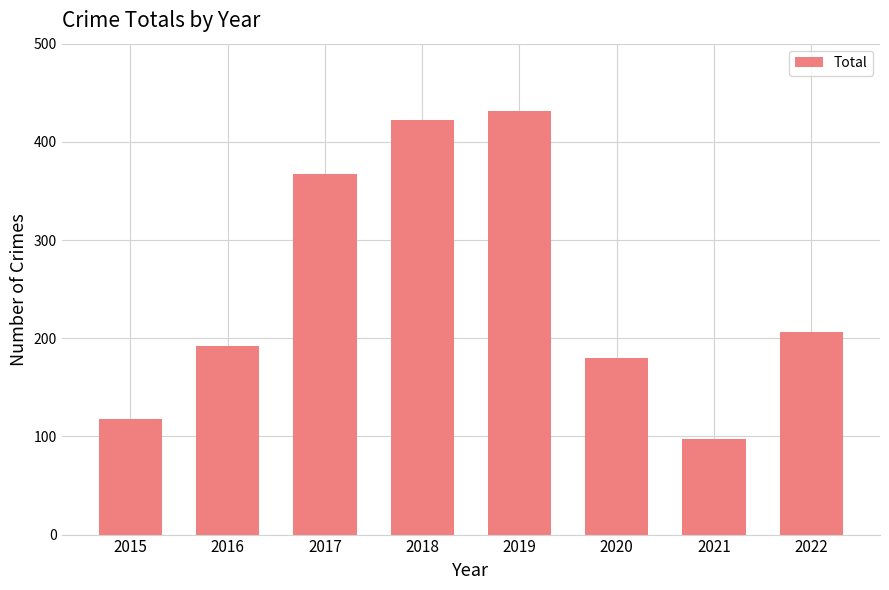

Are the bars grouped side by side (vs. stacked)?

No